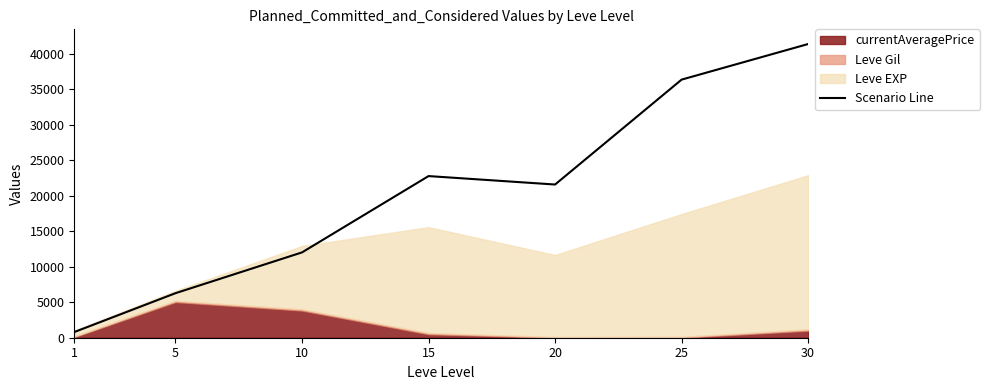

The value of Scenario Line at 15 is 22790. True or false?

True